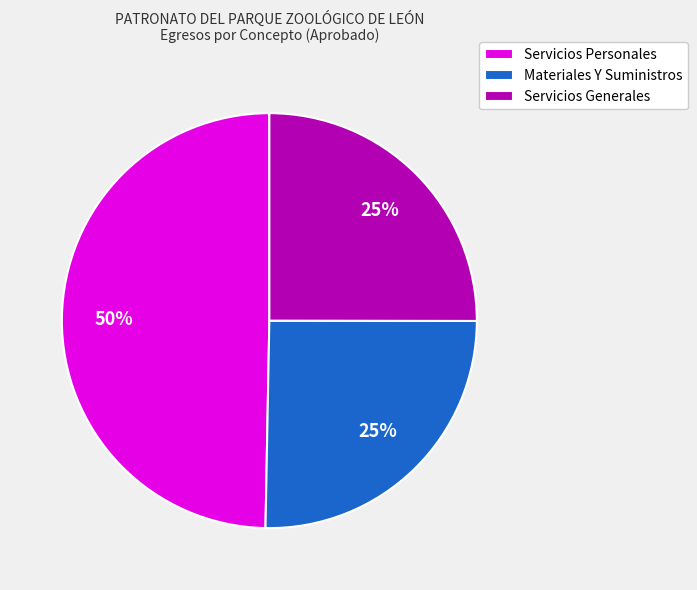

What is the ratio of the value at Servicios Personales to the value at Servicios Generales?

2.0